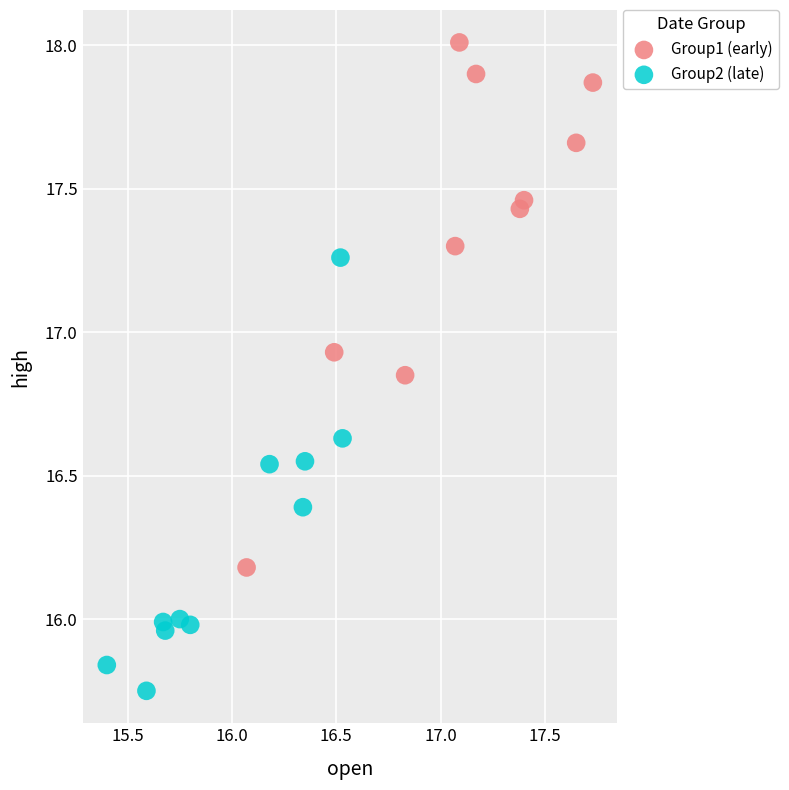

What are all the series names shown in the legend?

Group1 (early), Group2 (late)